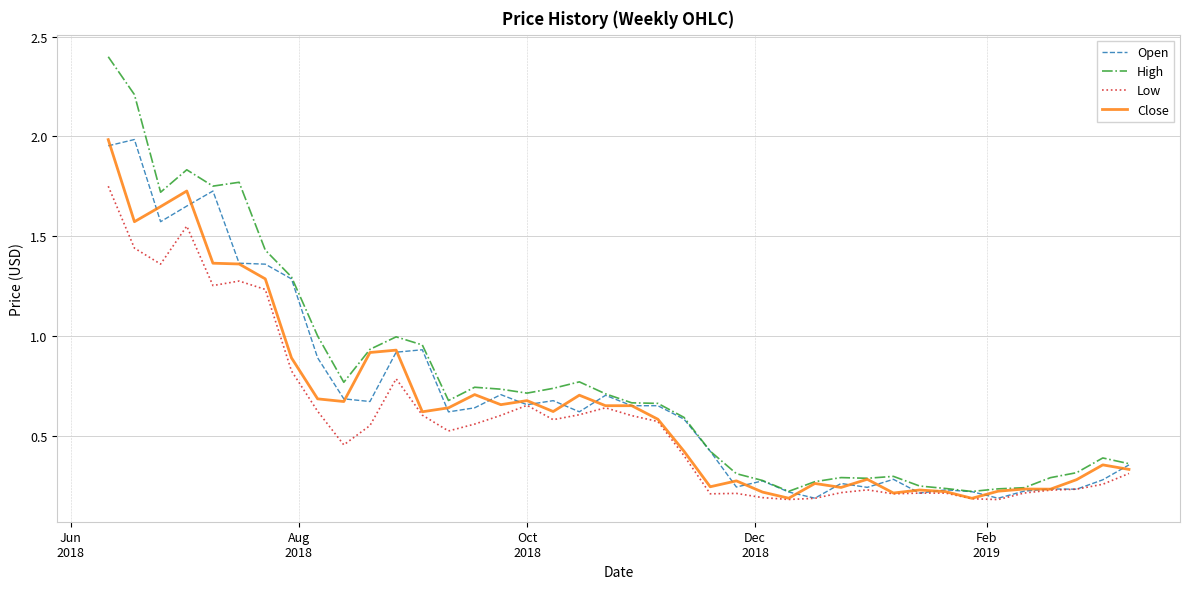

What is the maximum value for High?

2.4